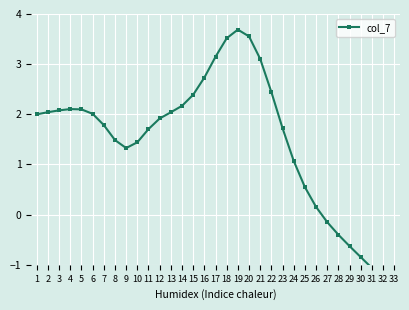

What is the change in value from 9 to 17?

+1.8